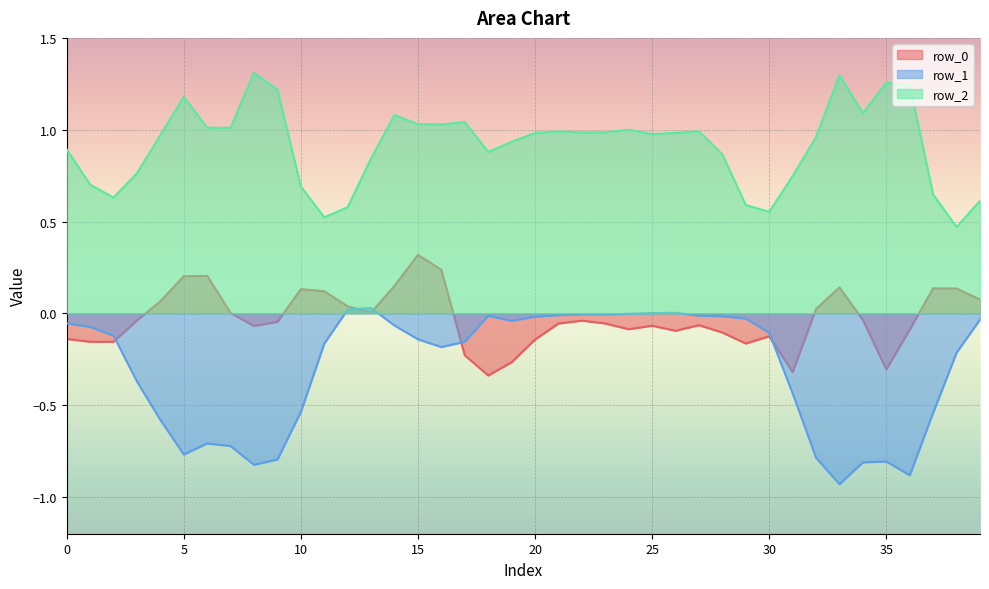

In row_1, how many points are higher than both neighbors (excluding endpoints)?

5